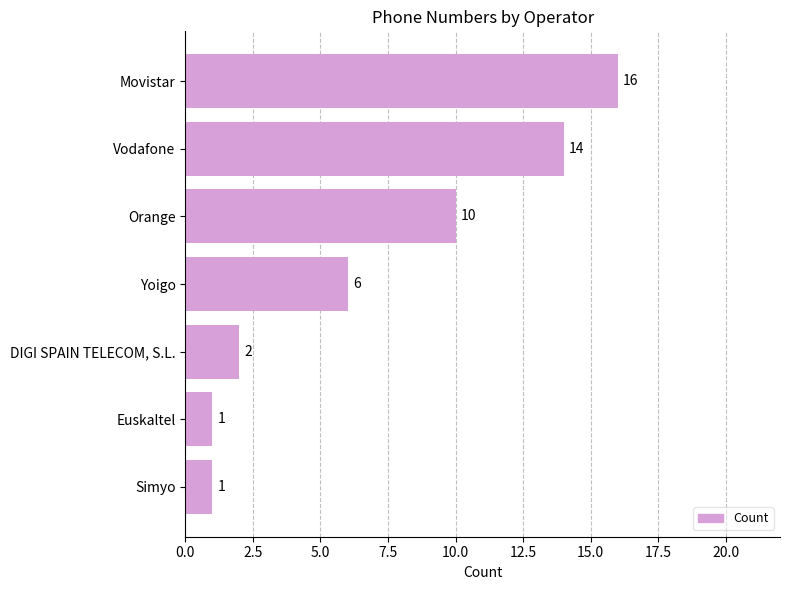

Between DIGI SPAIN TELECOM, S.L. and Movistar, which is larger?

Movistar